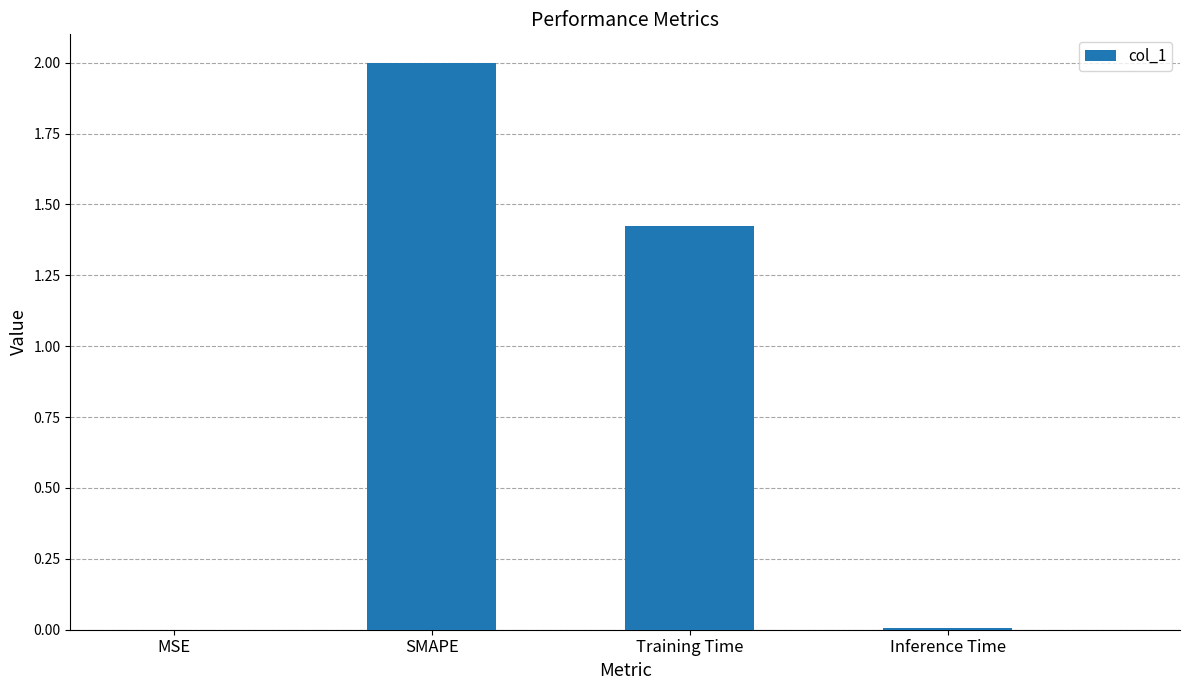

Are the bars grouped side by side (vs. stacked)?

No